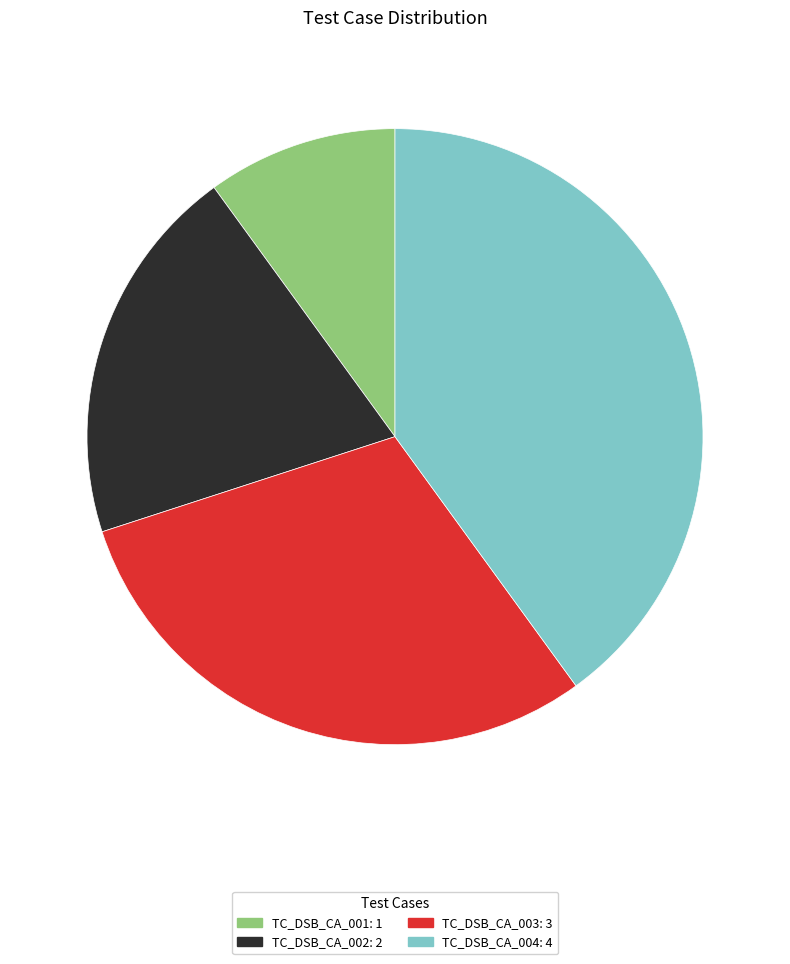

Between TC_DSB_CA_004: 4 and TC_DSB_CA_003: 3, which is larger?

TC_DSB_CA_004: 4